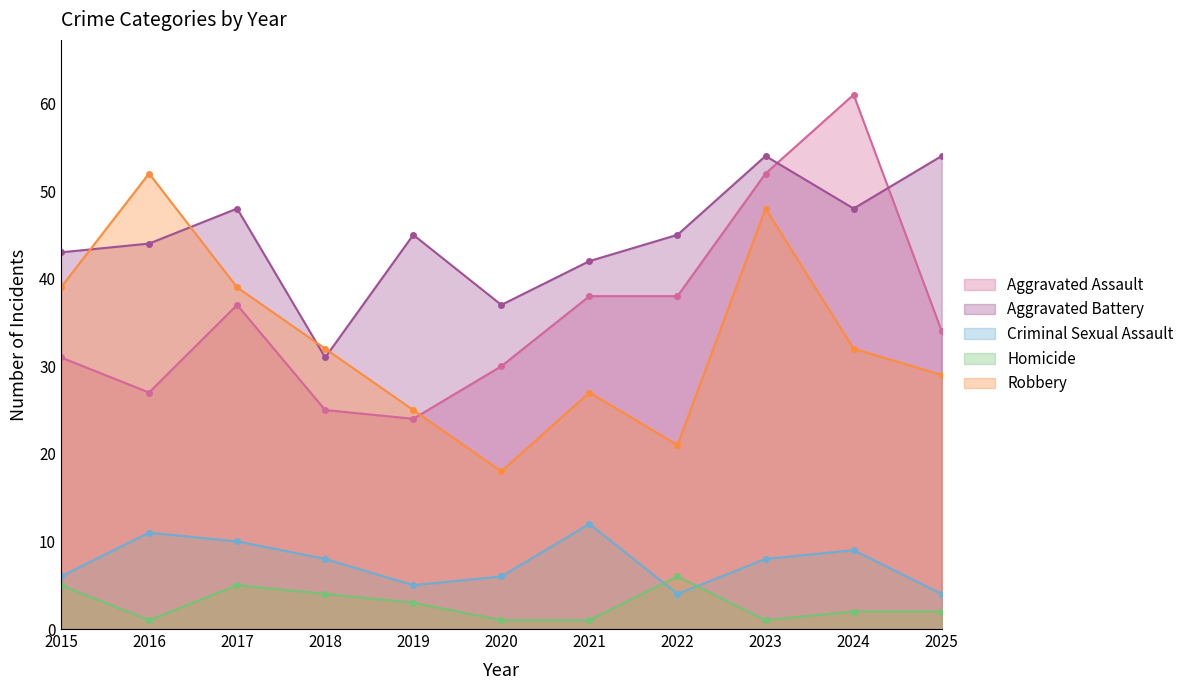

Where is the first local maximum for Robbery?

2016